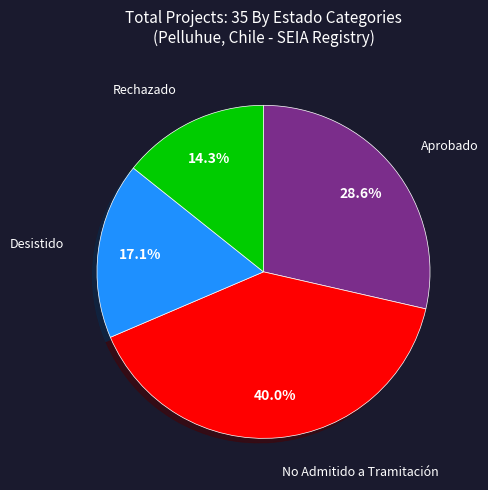

What is the ratio of the value at Rechazado to the value at Aprobado?

0.5